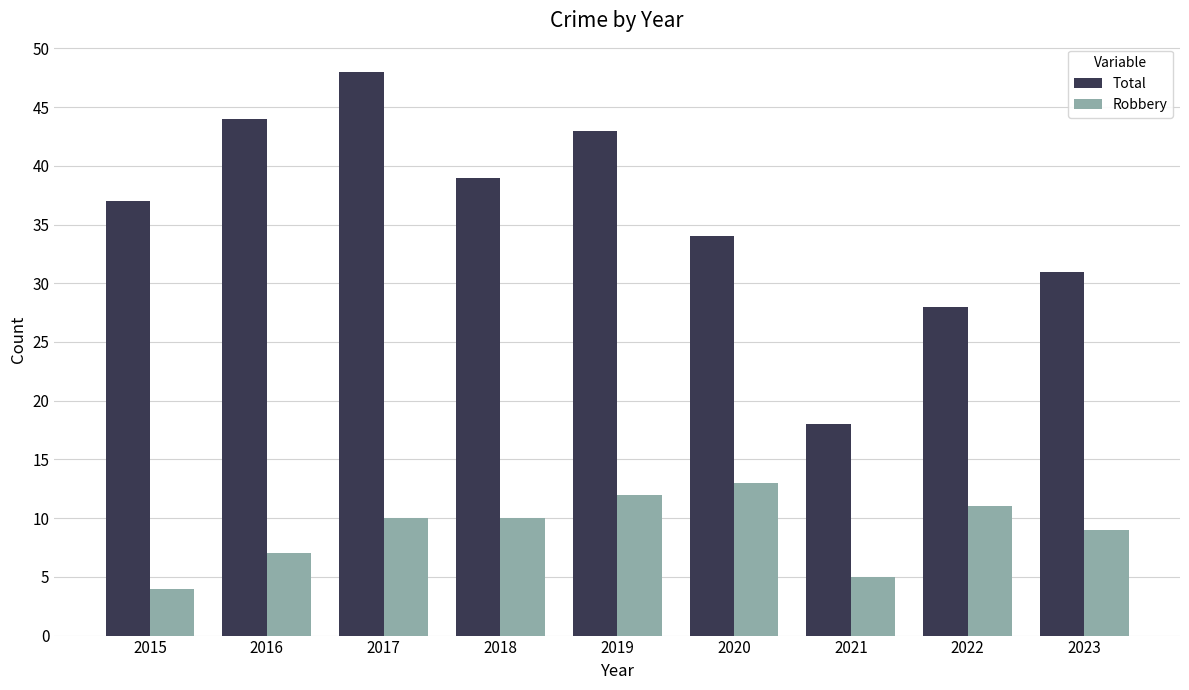

Which label corresponds to the largest value in the chart?

2017